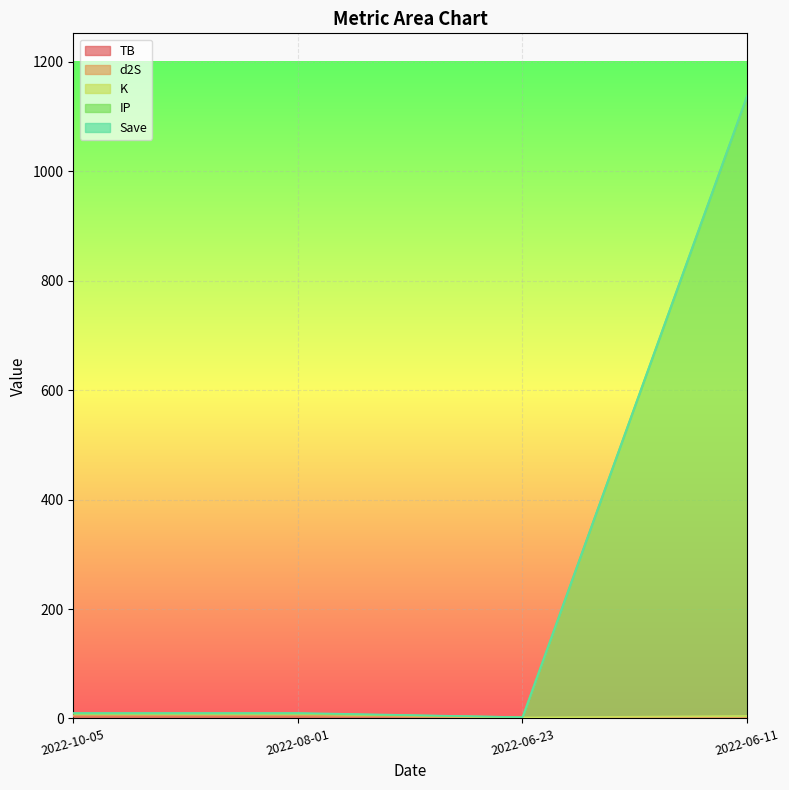

At which category is the sum across all series the highest?

2022-06-11